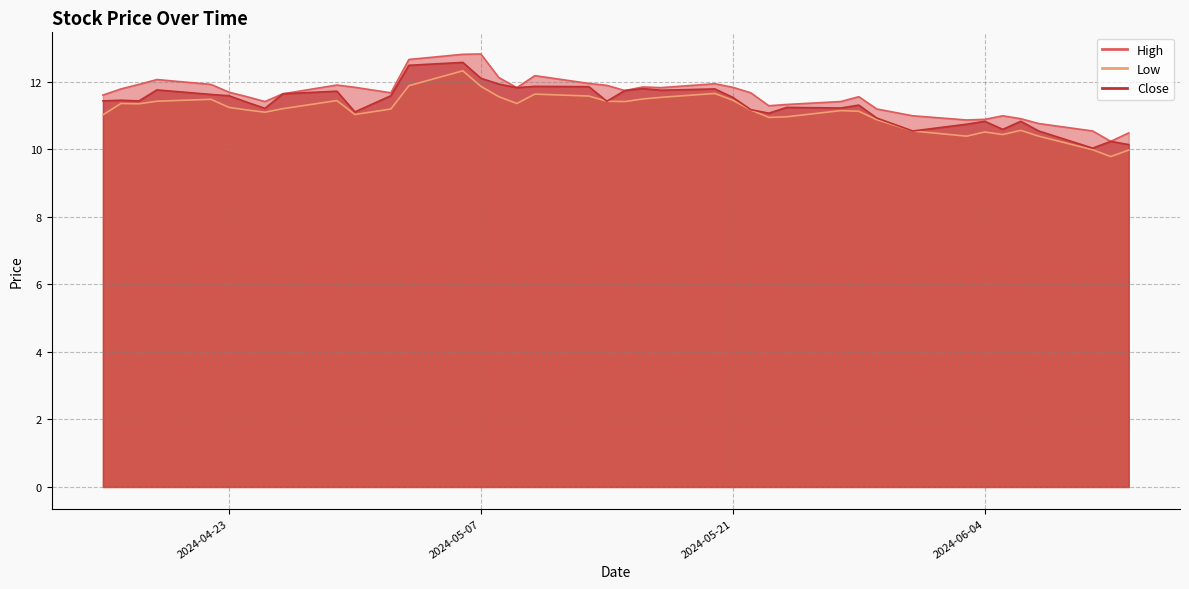

List the labels in order of High value, largest first.

2024-05-07, 2024-05-06, 2024-05-03, 2024-05-10, 2024-05-08, 2024-04-19, 2024-05-13, 2024-05-20, 2024-04-22, 2024-04-18, 2024-04-29, 2024-05-14, 2024-05-16, 2024-05-21, 2024-04-30, 2024-05-09, 2024-05-17, 2024-04-17, 2024-05-15, 2024-04-23, 2024-05-02, 2024-05-22, 2024-04-26, 2024-04-16, 2024-05-28, 2024-04-24, 2024-05-27, 2024-04-25, 2024-05-24, 2024-05-23, 2024-05-29, 2024-06-05, 2024-05-31, 2024-06-06, 2024-06-04, 2024-06-03, 2024-06-07, 2024-06-10, 2024-06-12, 2024-06-11